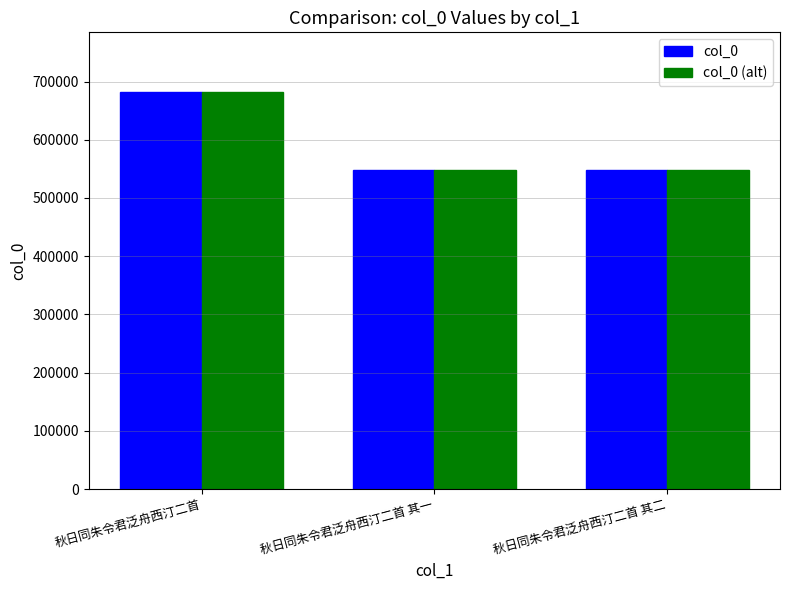

What is the maximum value for col_0 (alt)?

682143